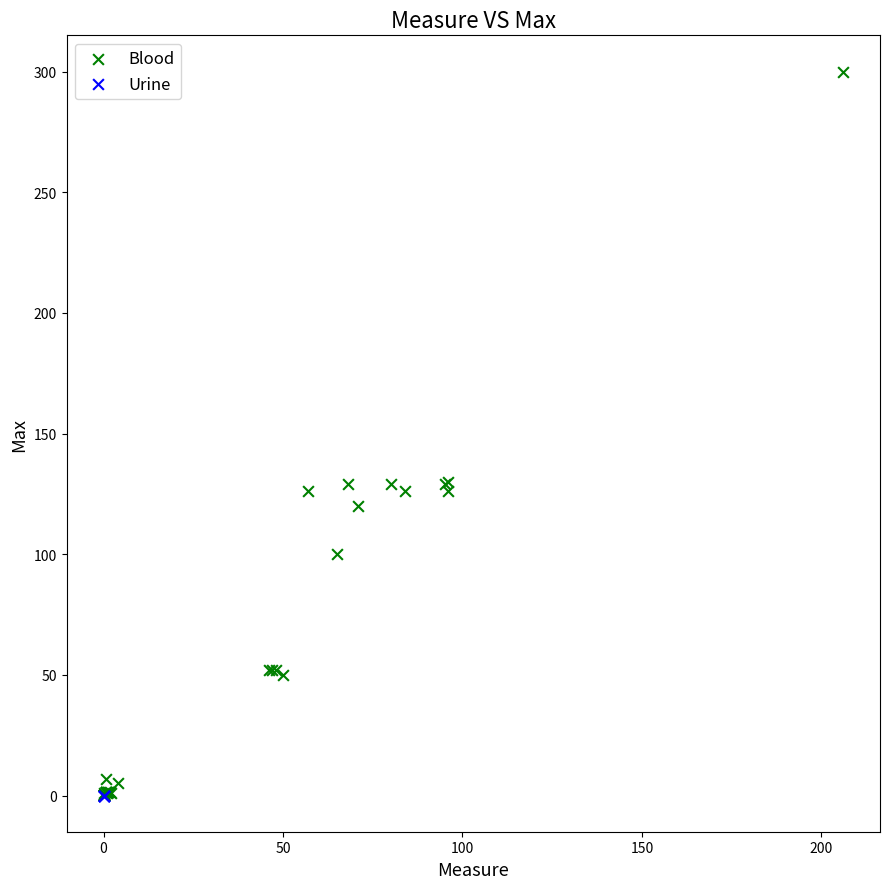

What are all the series names shown in the legend?

Blood, Urine